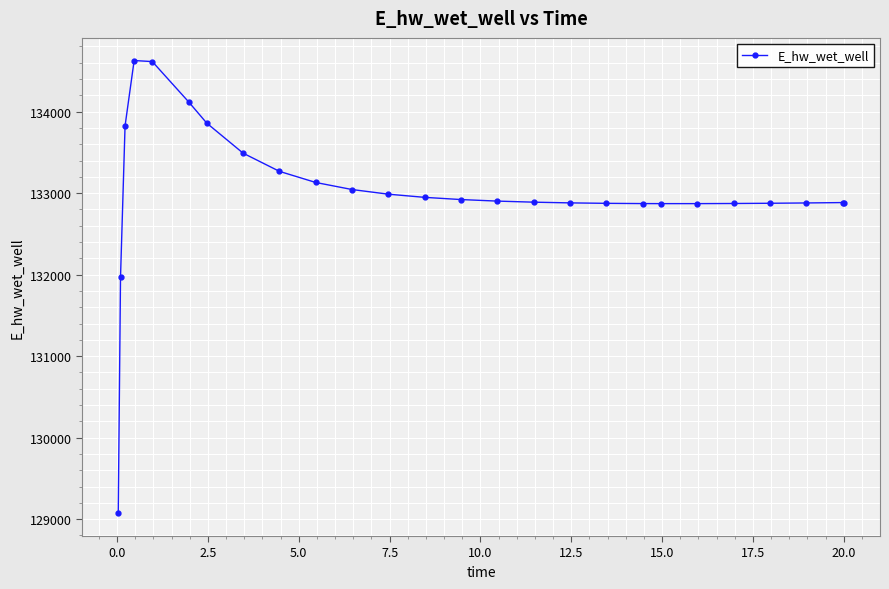

What is the minimum value shown in the chart?

129070.2